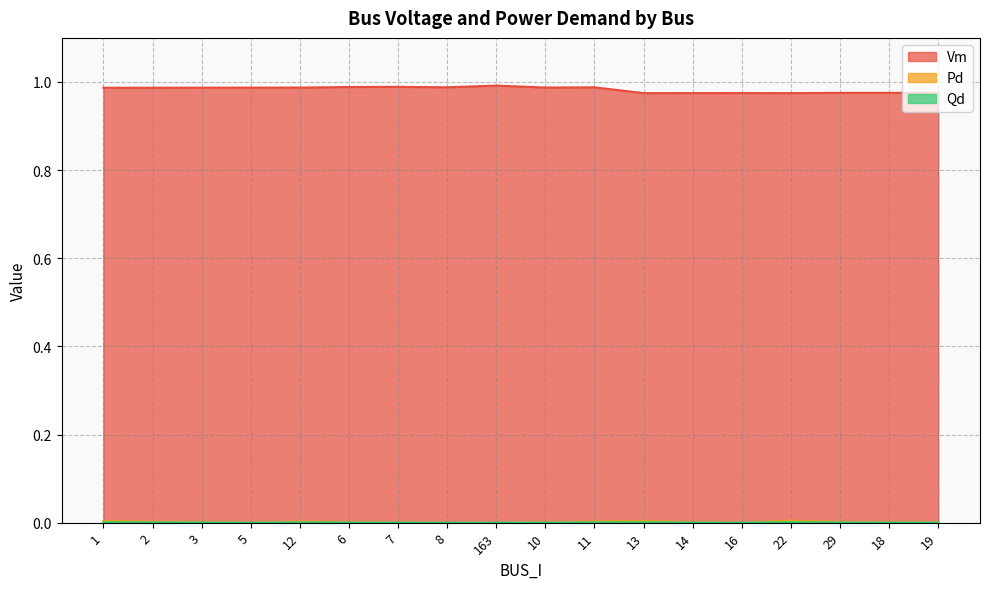

How many distinct data groups are displayed?

3